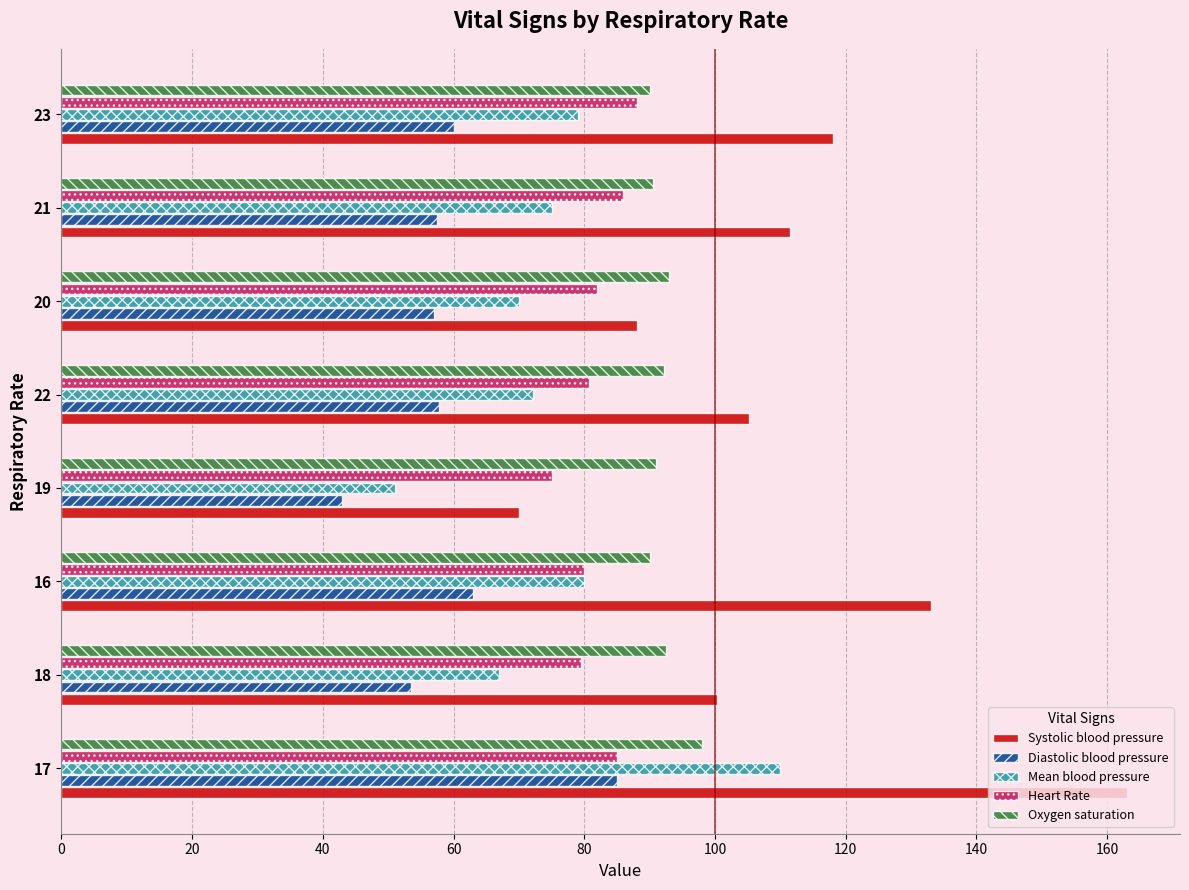

What is the total value across all series at 18?

392.8